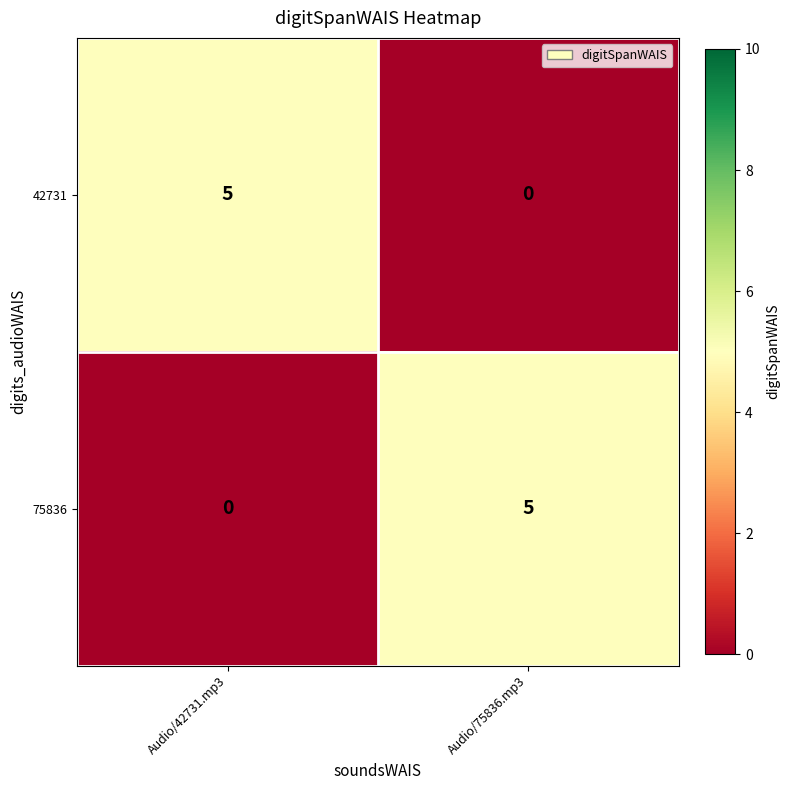

At how many categories does at least one series exceed 1?

2